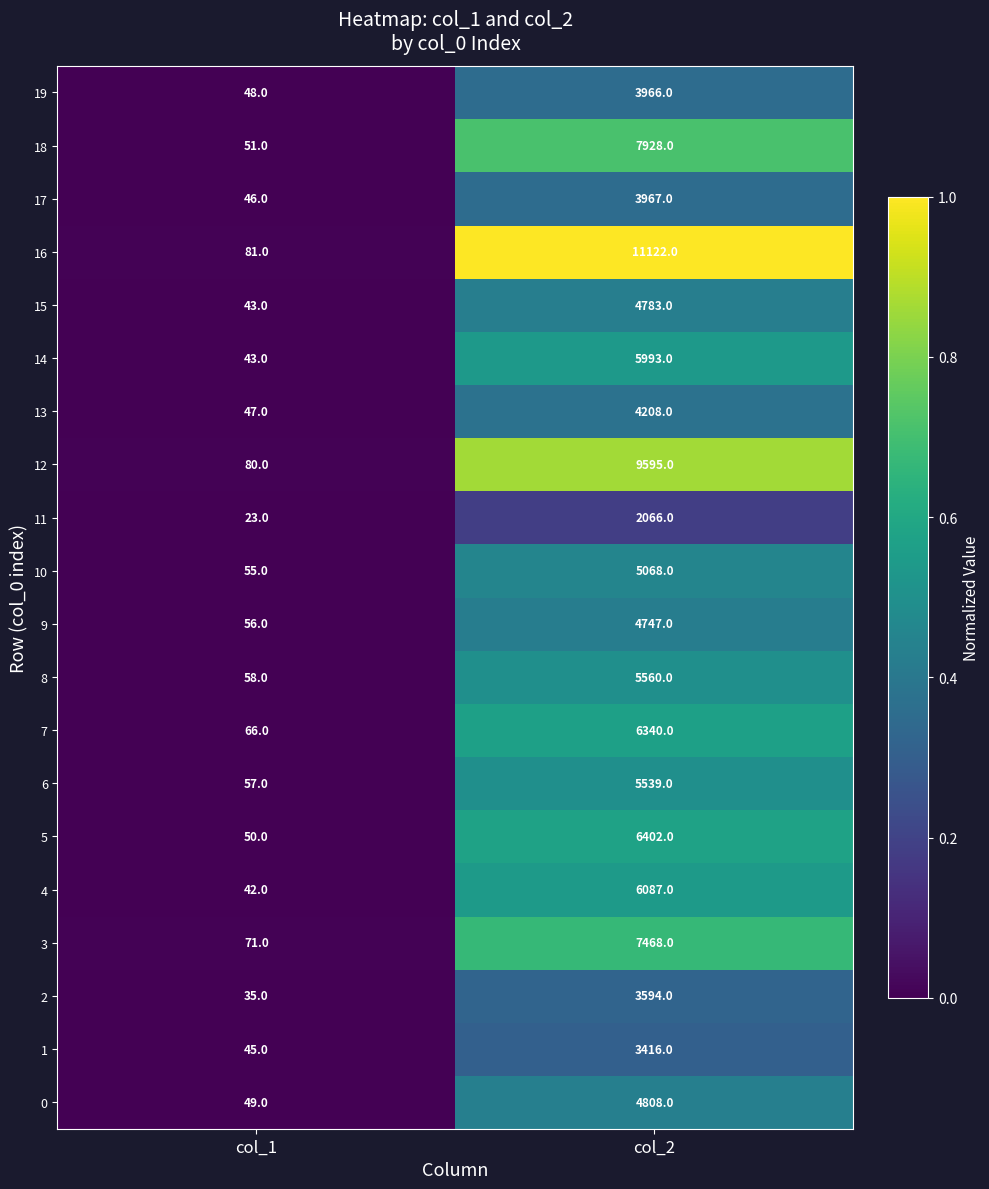

At col_2, list the series in order from largest to smallest.

16, 12, 18, 3, 5, 7, 4, 14, 8, 6, 10, 0, 15, 9, 13, 17, 19, 2, 1, 11